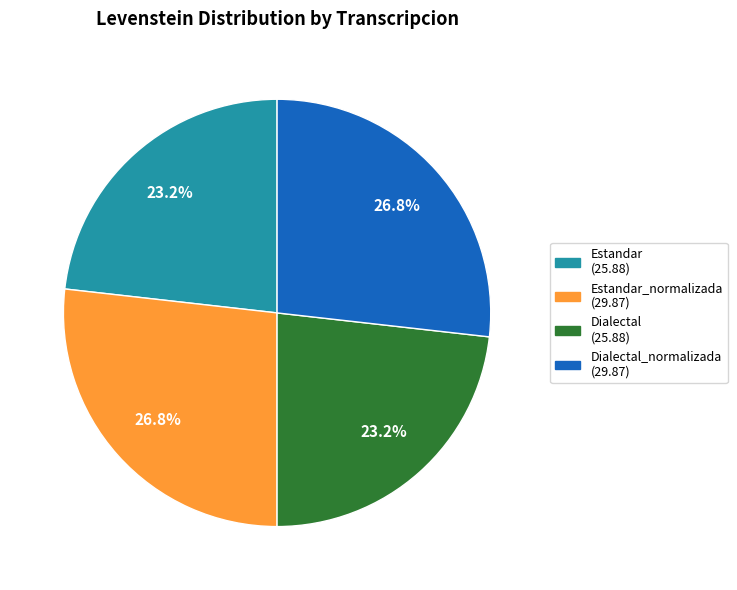

Approximately how many times larger is the value at Dialectal (25.88) compared to Estandar (25.88)?

1.0